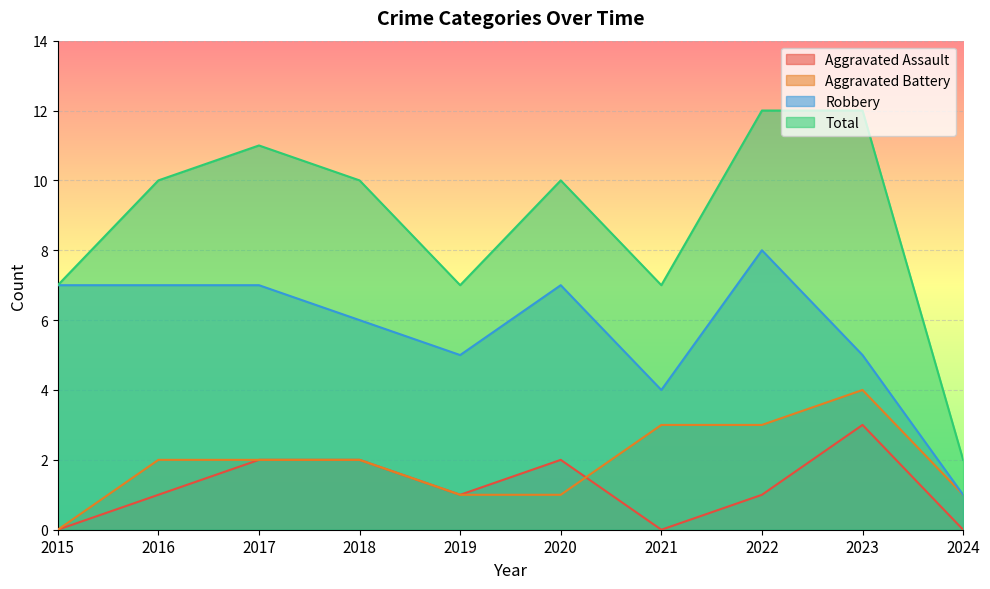

The Total series shows 5 at 2023. True or false?

False